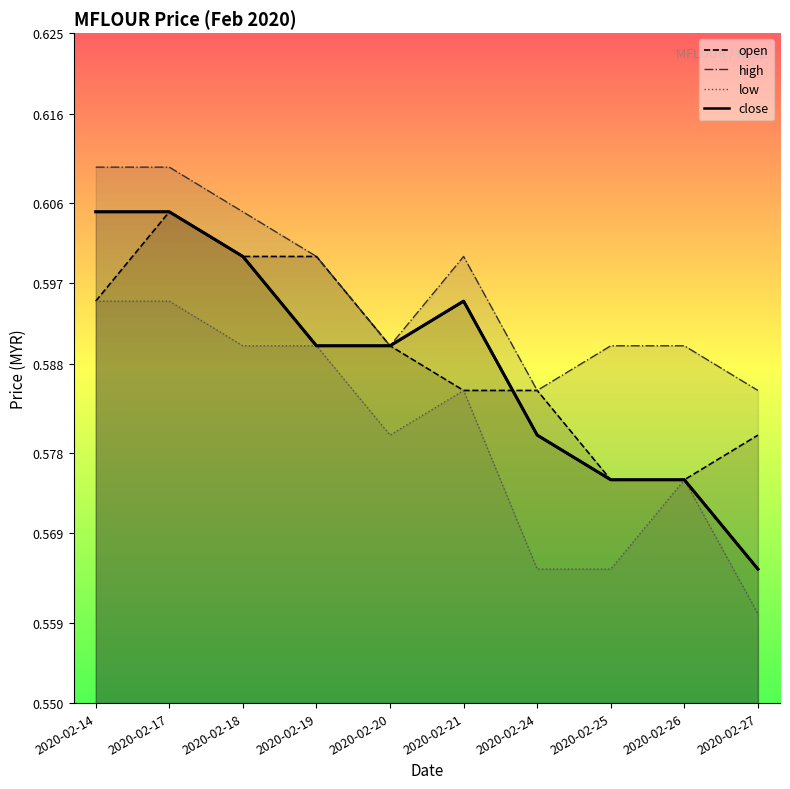

Which has a higher value, 2020-02-14 or 2020-02-20?

2020-02-14